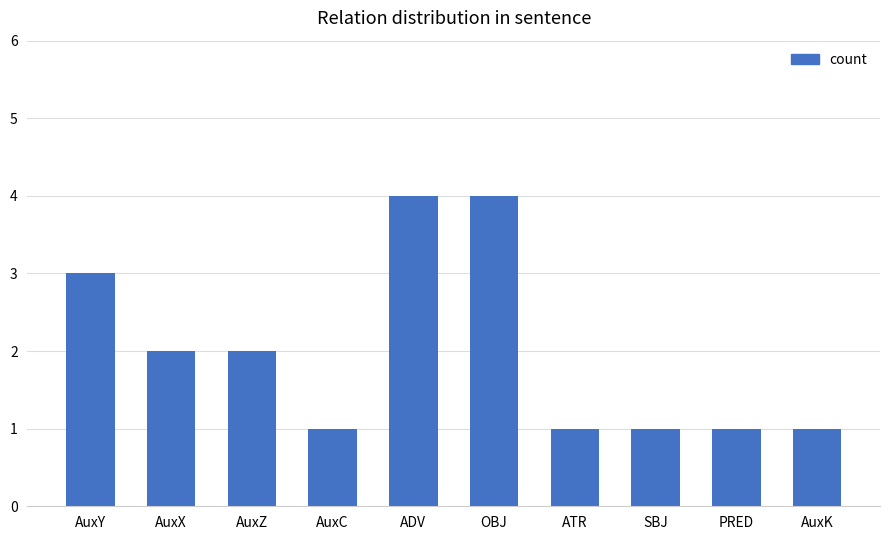

What is the average value?

2